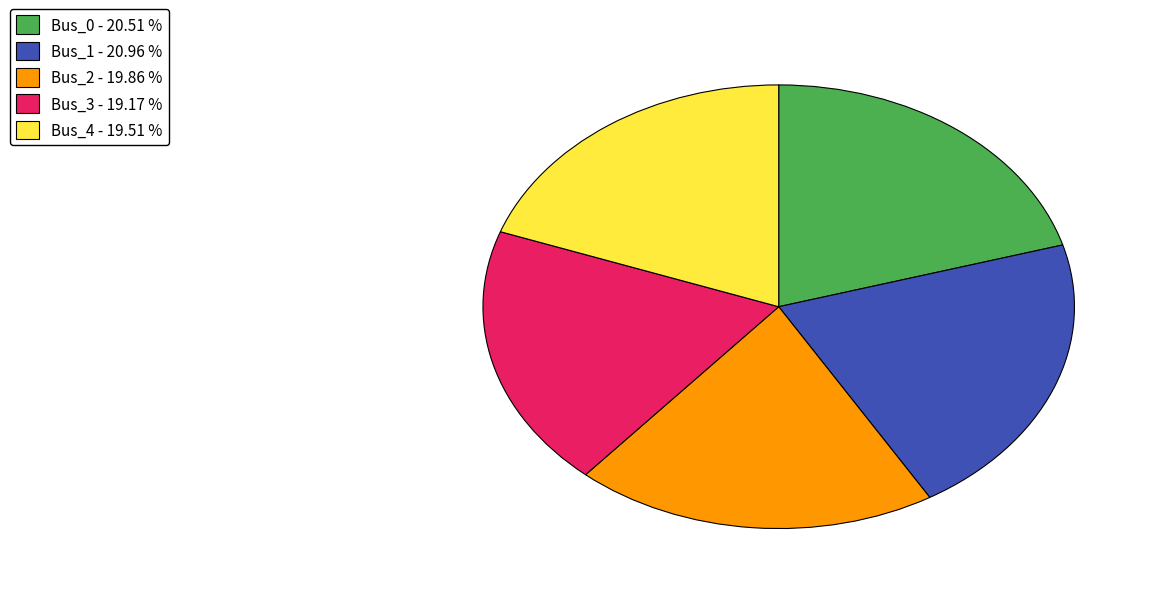

Is there a majority slice in this chart?

No